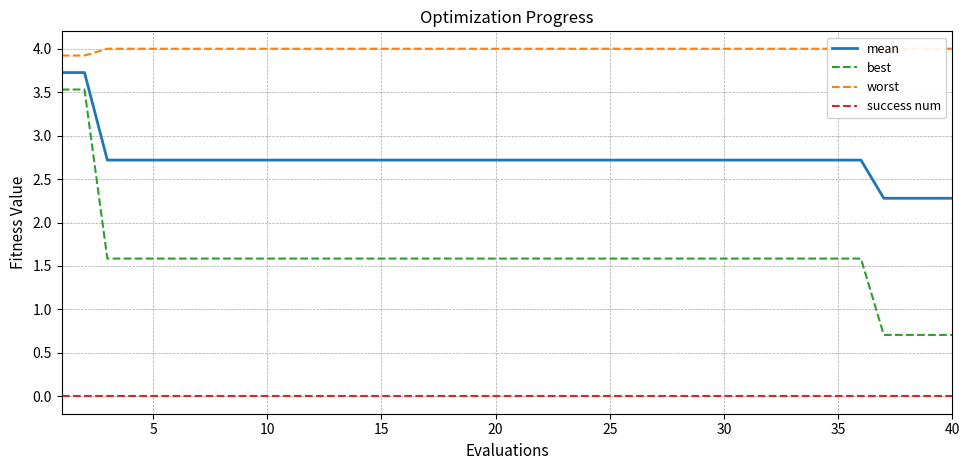

True or false: mean and success num intersect in this chart.

False